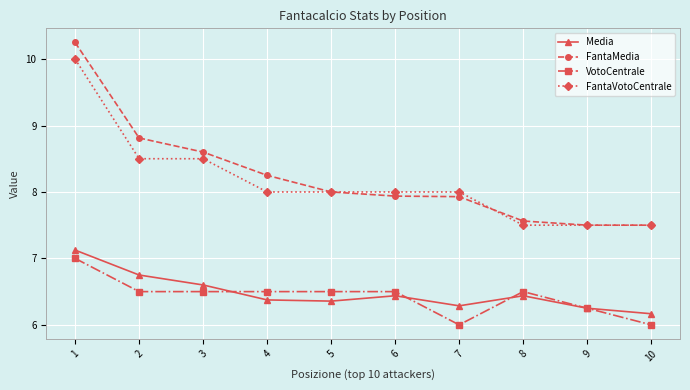

True or false: VotoCentrale and FantaMedia intersect in this chart.

False